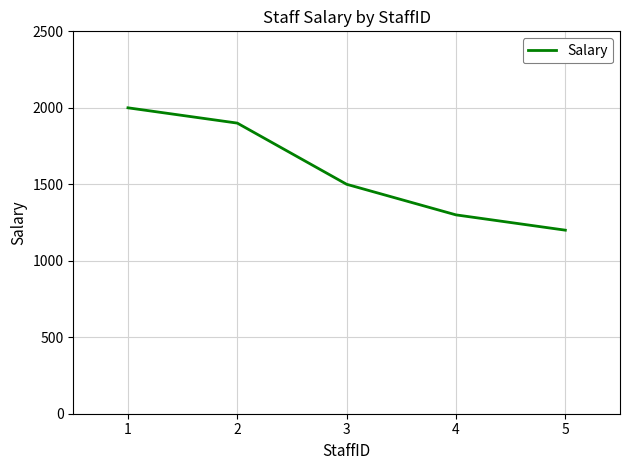

Reading left to right, transcribe all the data shown in this chart.

1=2000	2=1900	3=1500	4=1300	5=1200